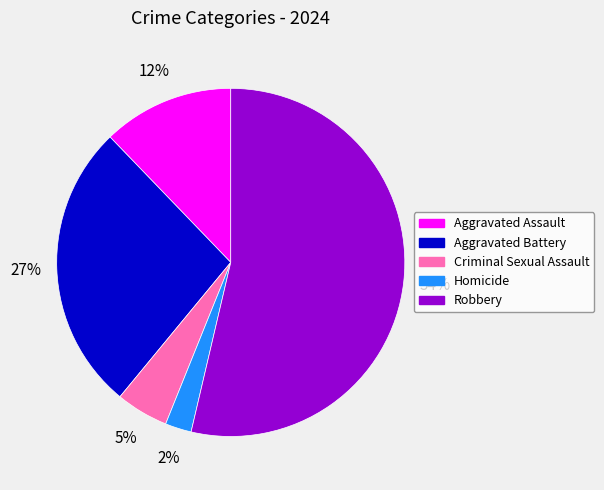

Is it true that Criminal Sexual Assault is 5% of the pie?

True